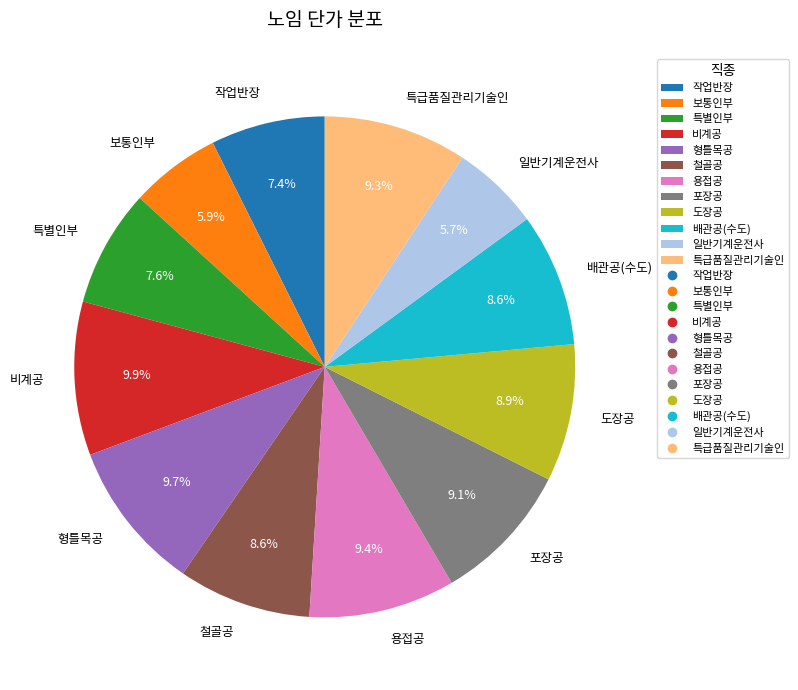

What percentage is the 철골공 slice, to the nearest percent?

9%